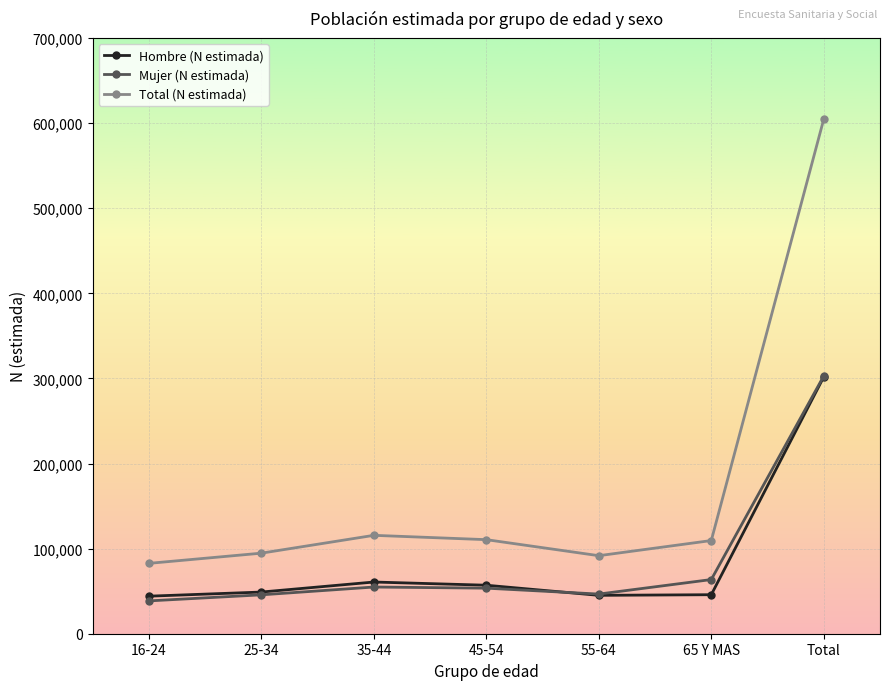

What is the label of the 2nd point from the left?

25-34